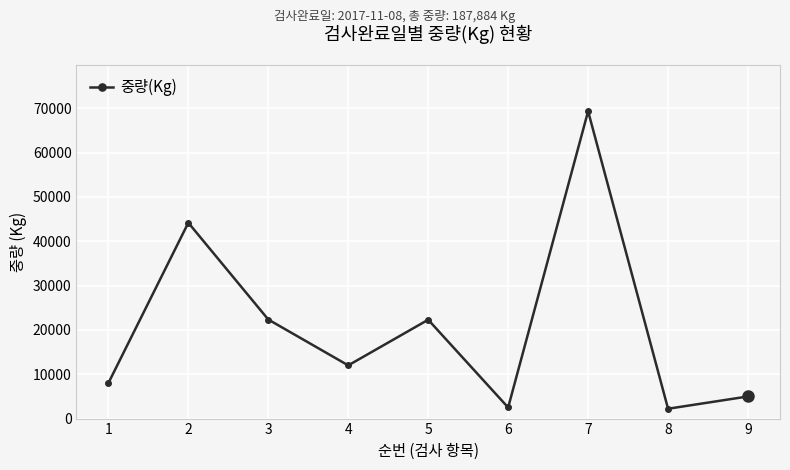

At which category does the data reach its first local peak?

2